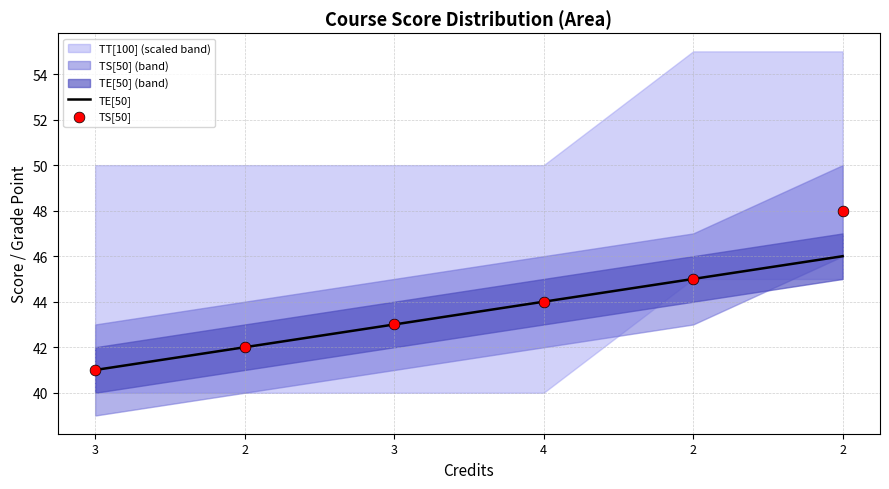

Which series reaches the minimum Y coordinate?

TE[50]